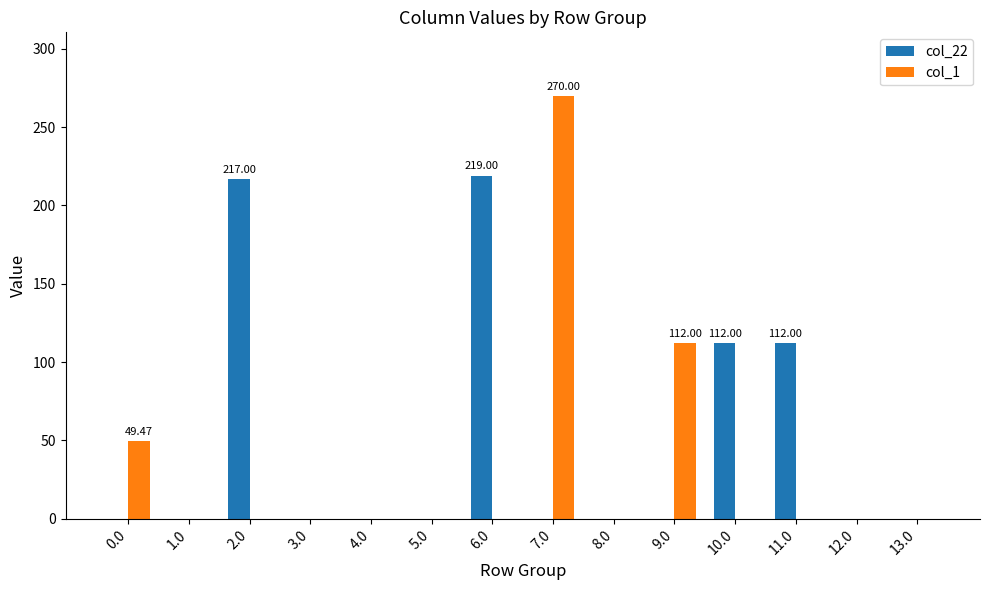

Which series changed the most between 0.0 and 12.0?

col_1